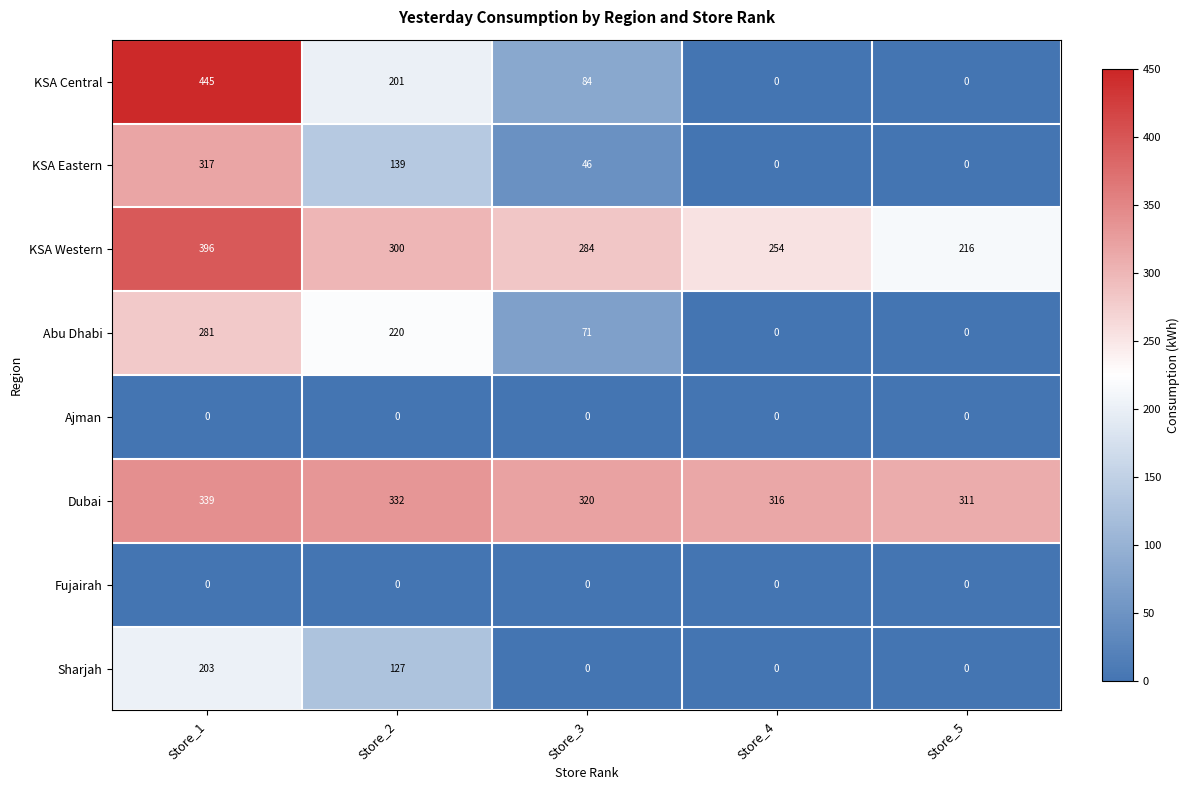

At which category does the chart reach its peak across all series?

Store_1